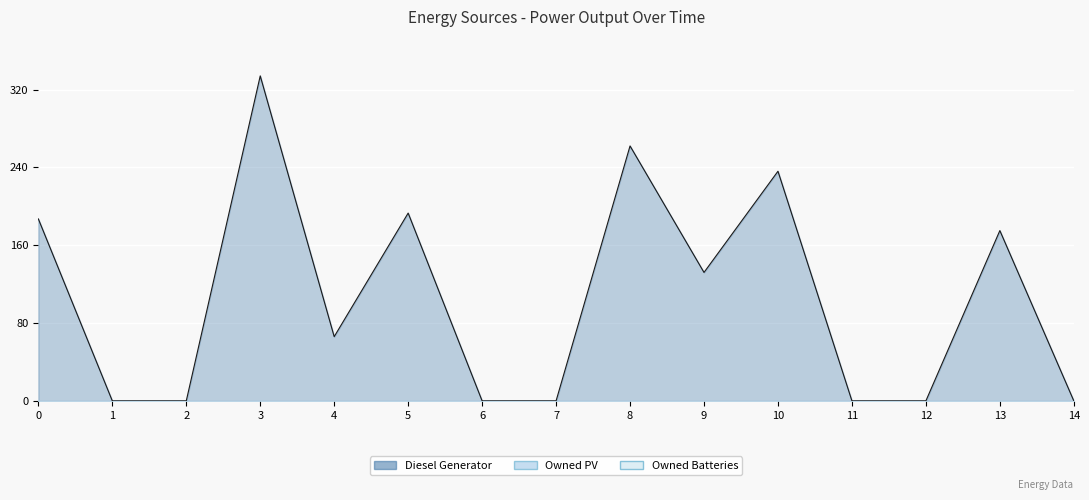

Reading left to right, list all the values displayed in this chart.

Diesel Generator Line: 187	0	0	334	66	193	0	0	262	132	236	0	0	175	0
Owned PV Line: 0	0	0	0	0	0	0	0	0	0	0	0	0	0	0
Owned Batteries Line: 0	0	0	0	0	0	0	0	0	0	0	0	0	0	0